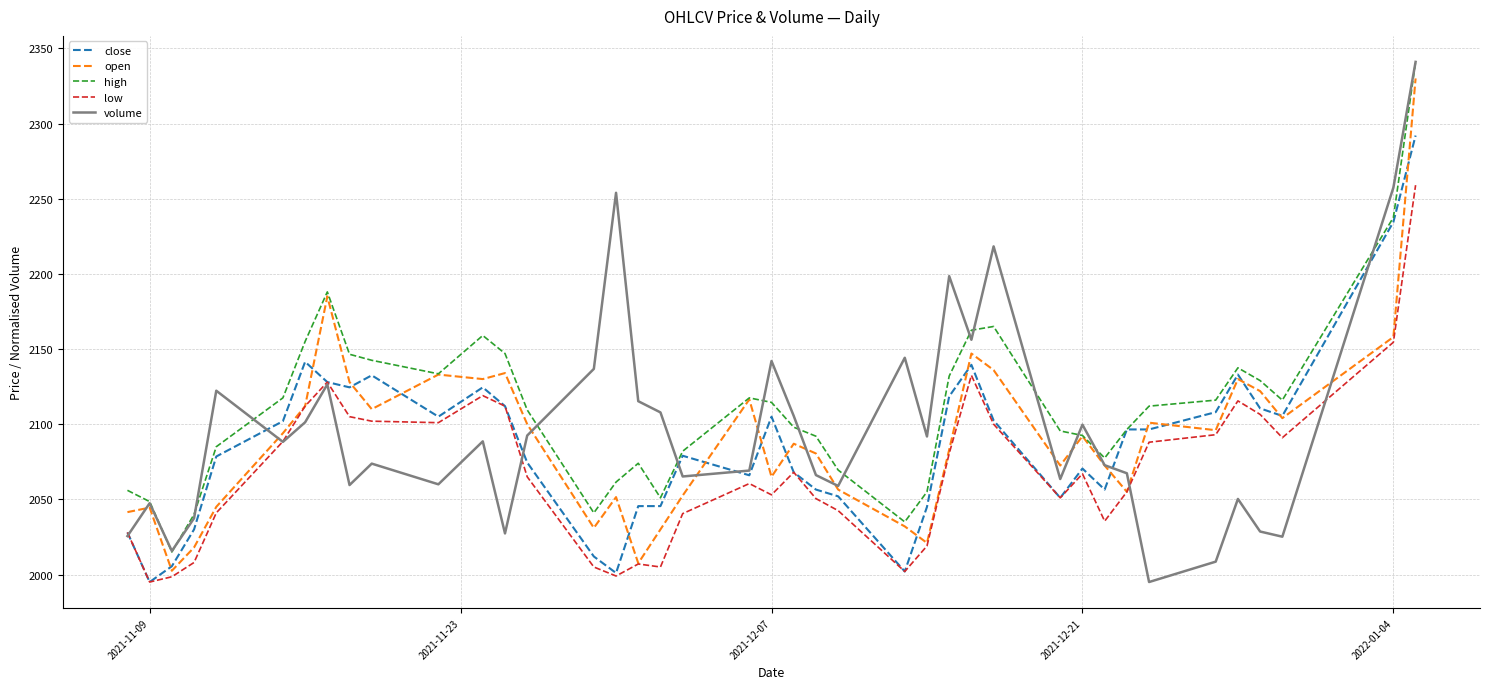

What is the highest value of the high series?

2341.0